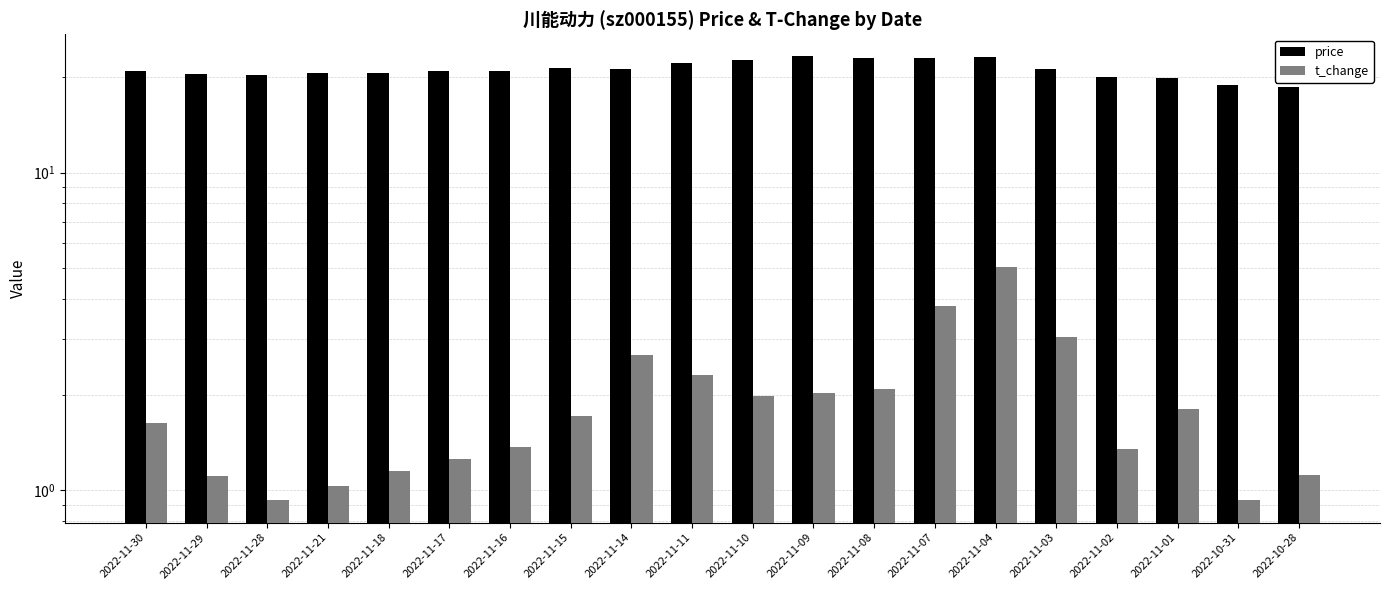

Rank the series by their maximum value, from lowest to highest.

t_change, price